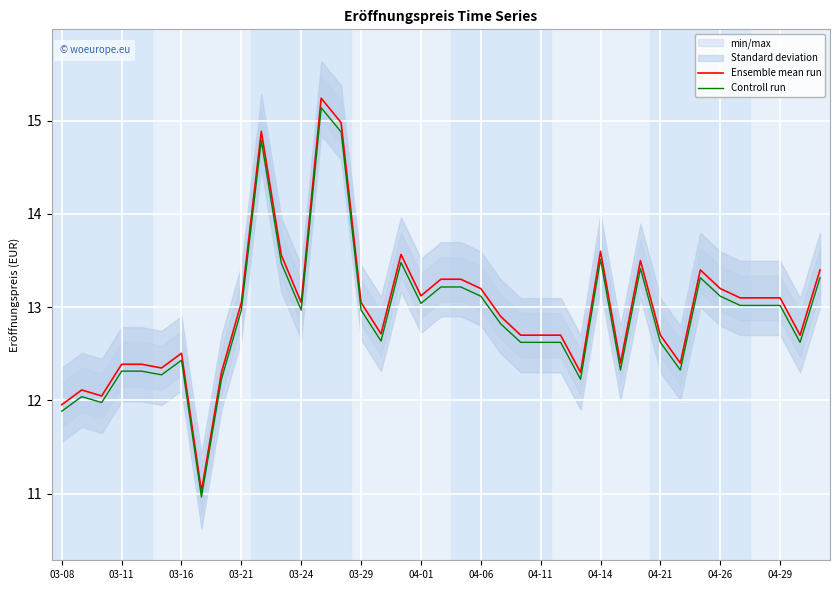

What position from the right is 17?

22